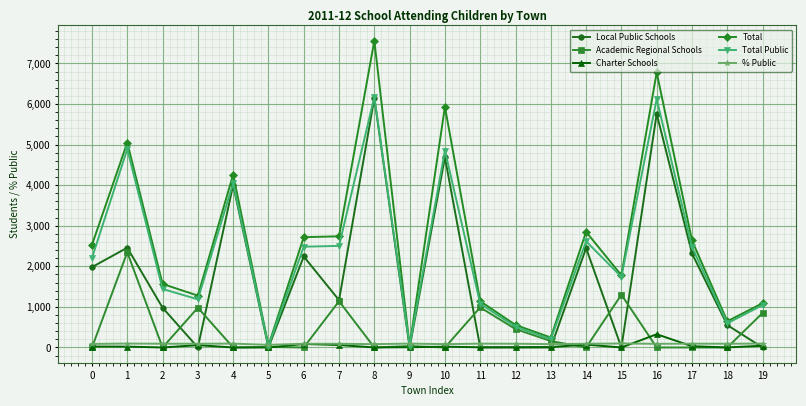

What is the value of the % Public point at the 4th from the left?

92.8